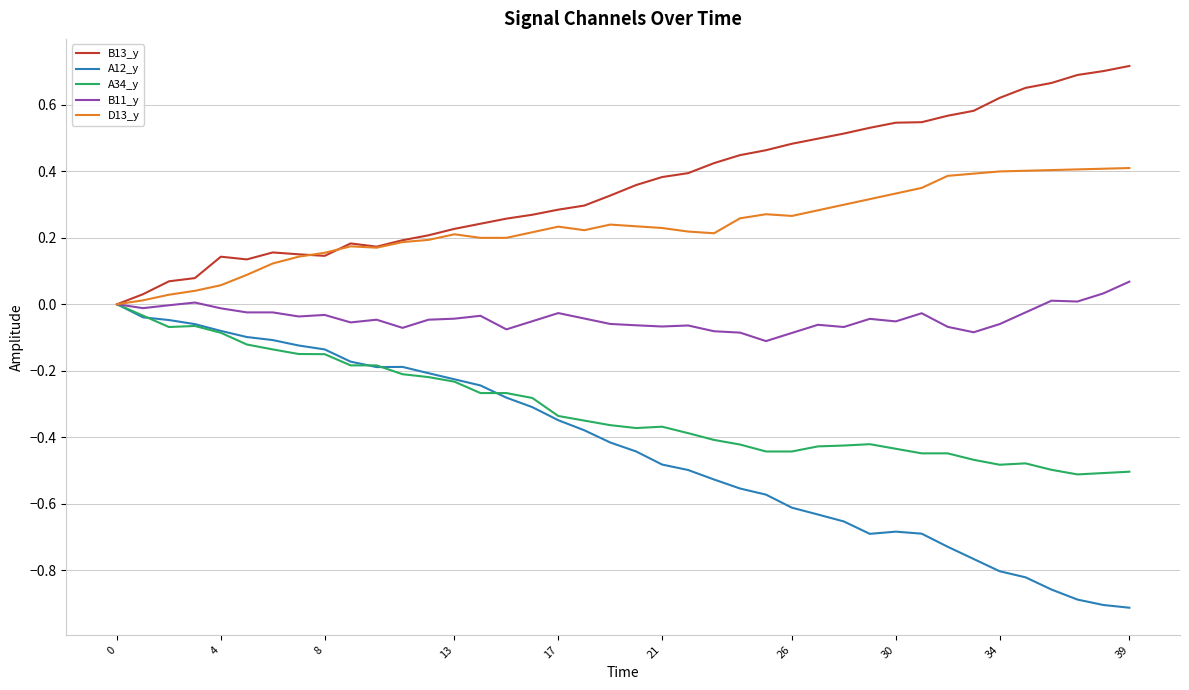

List the series in order of their overall mean, highest first.

B13_y, D13_y, B11_y, A34_y, A12_y